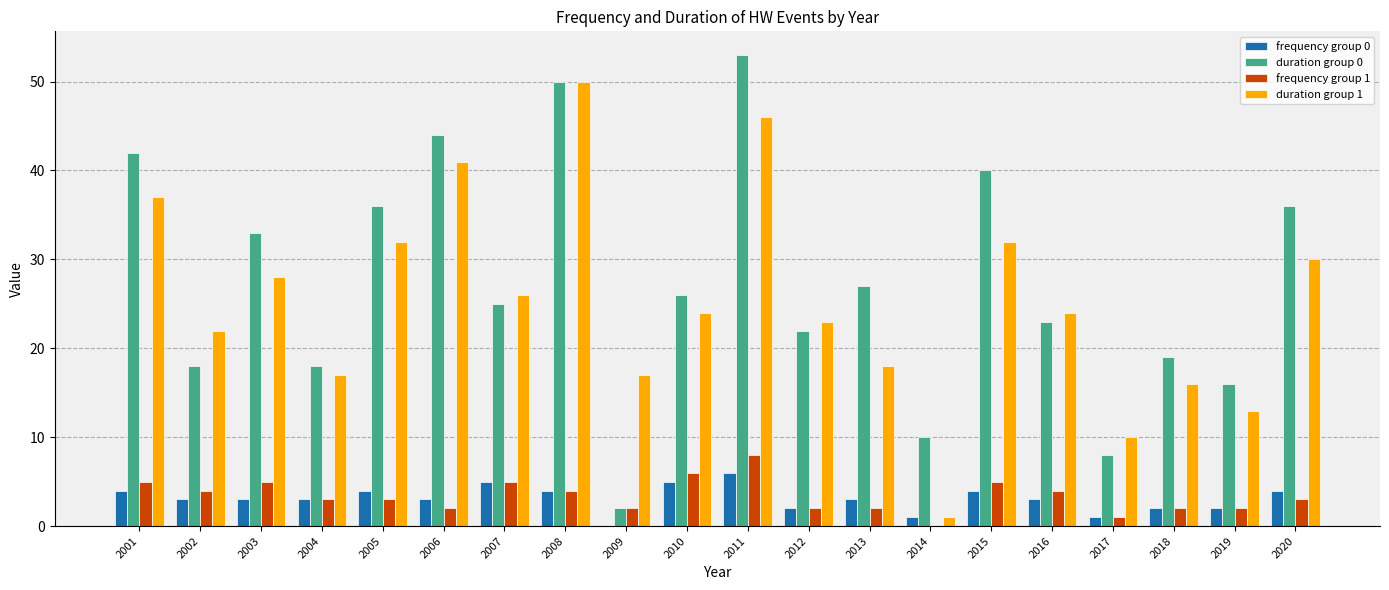

What is the sum of the frequency group 1 values at 2013 and 2014?

2